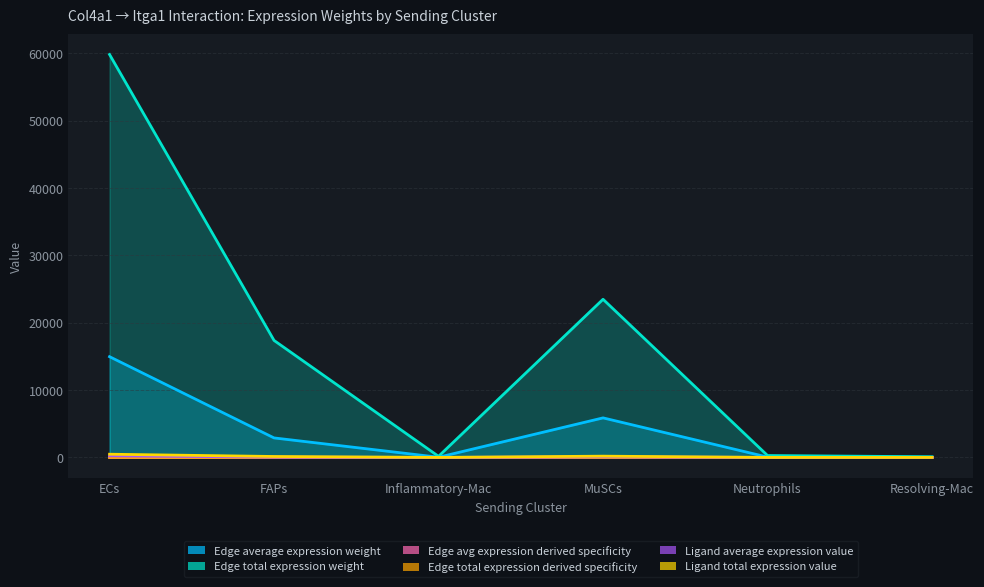

The Edge total expression weight series shows 41.1 at Resolving-Mac. True or false?

False